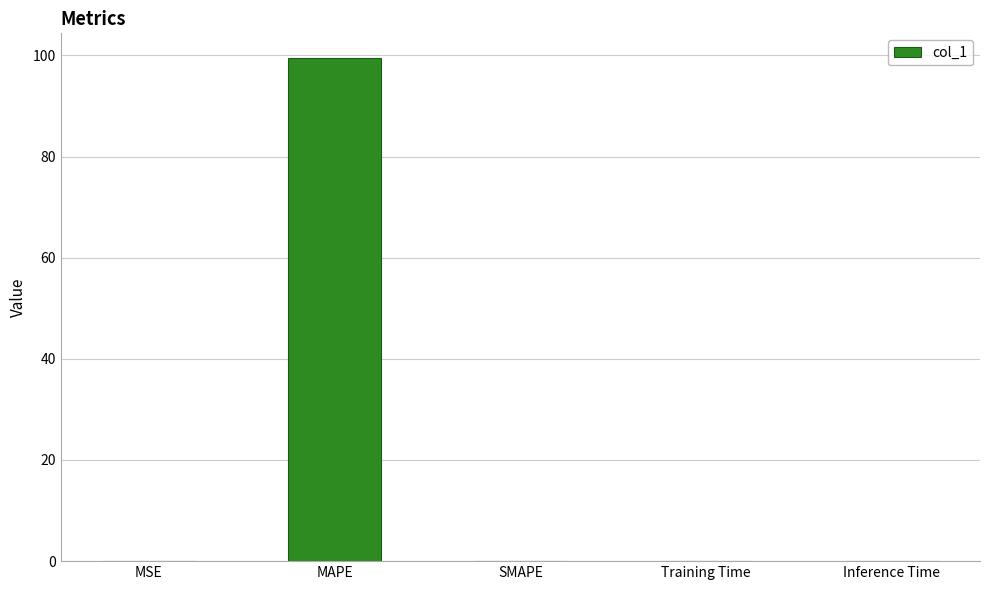

What value does the data have at MAPE?

99.4